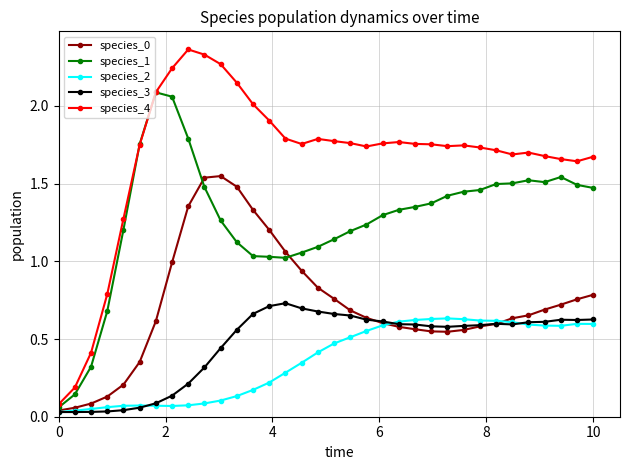

Which series has the largest total across all categories?

species_4